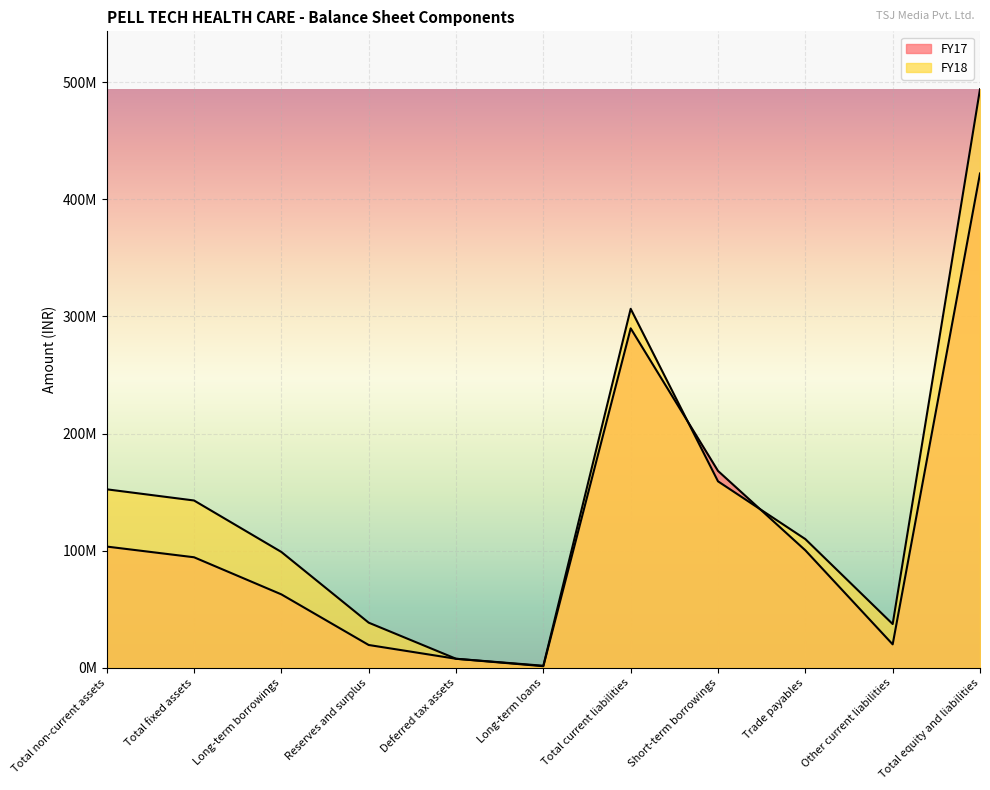

The FY17 series shows 422057249 at Total equity and liabilities. True or false?

True